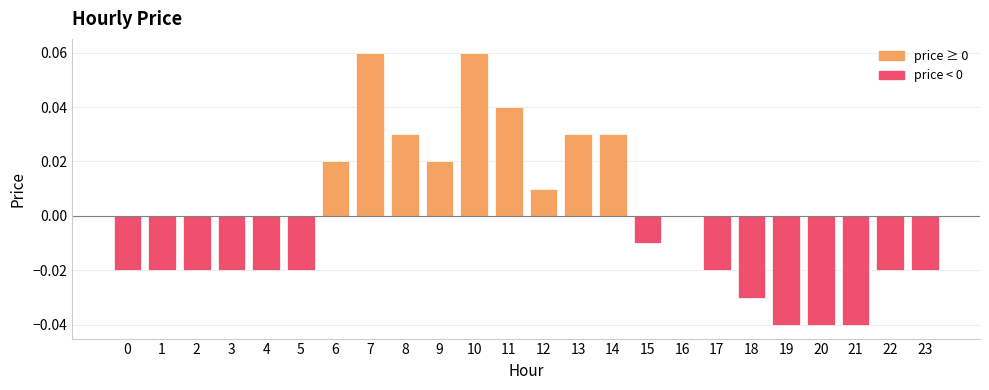

Between 11 and 22, which is larger?

11